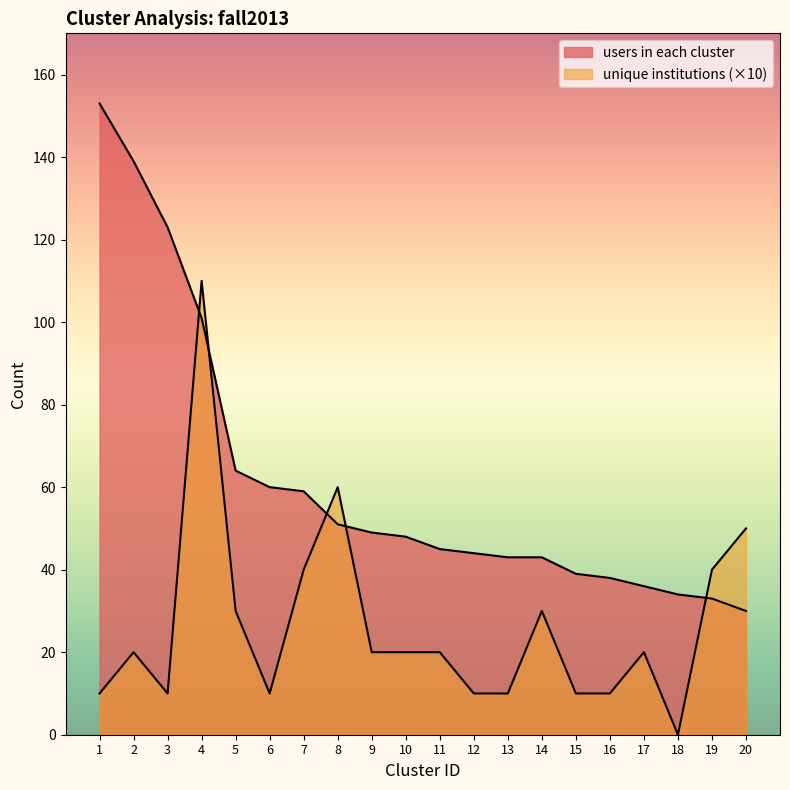

What are all the series names shown in the legend?

users in each cluster, unique institutions